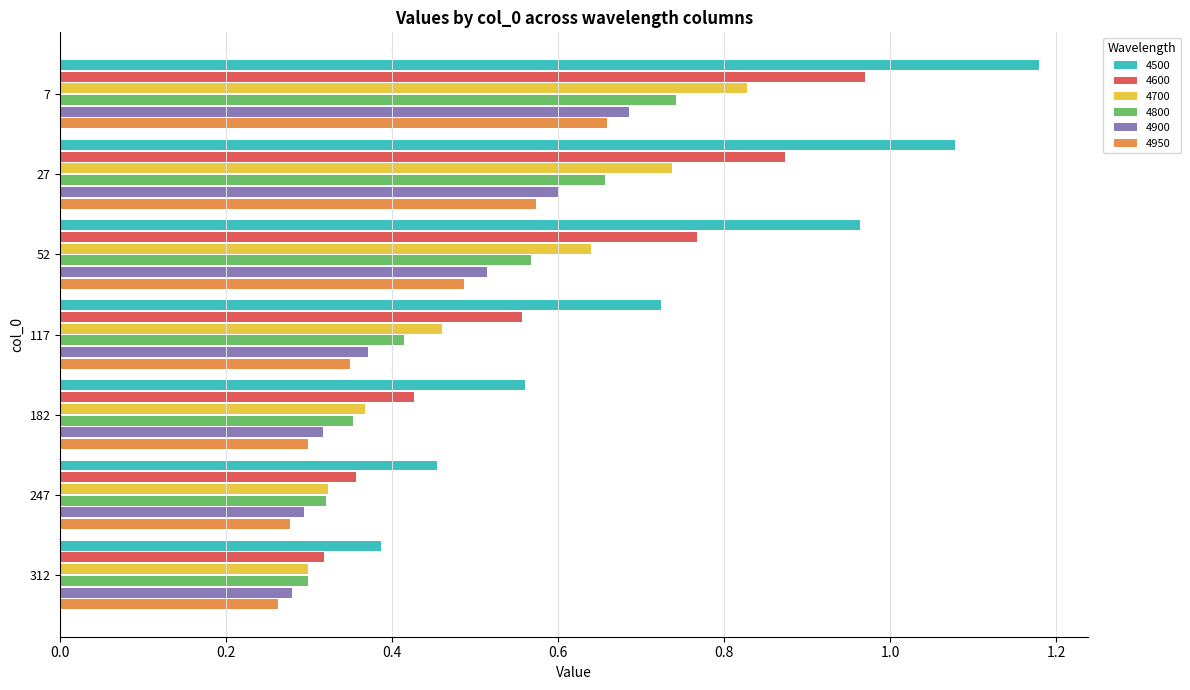

Which series changed the most between 117 and 247?

4500